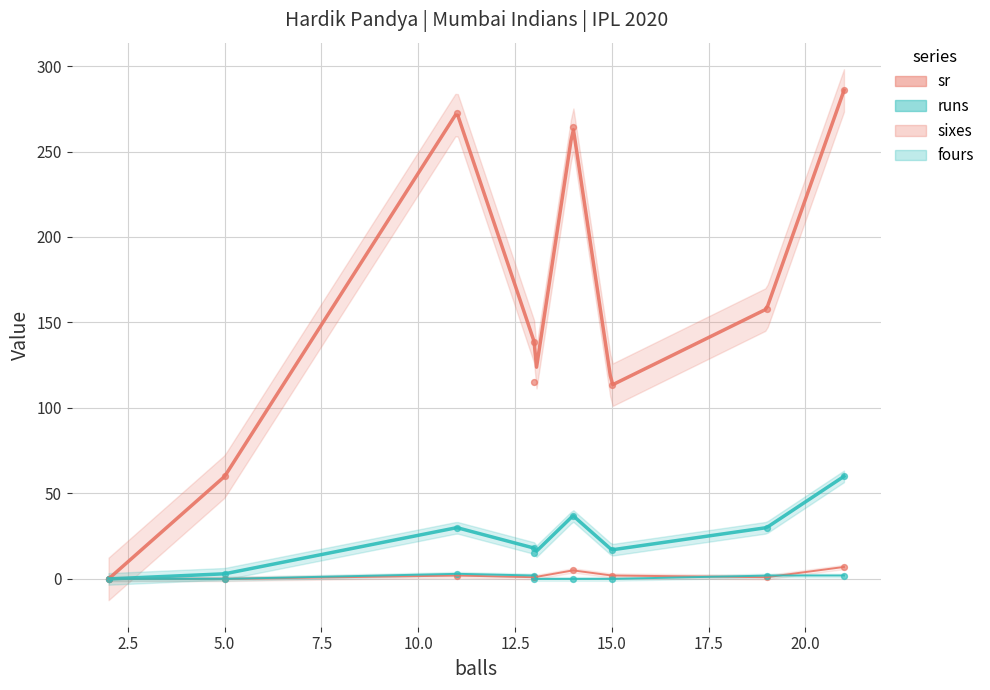

At how many categories does at least one series exceed 284?

1